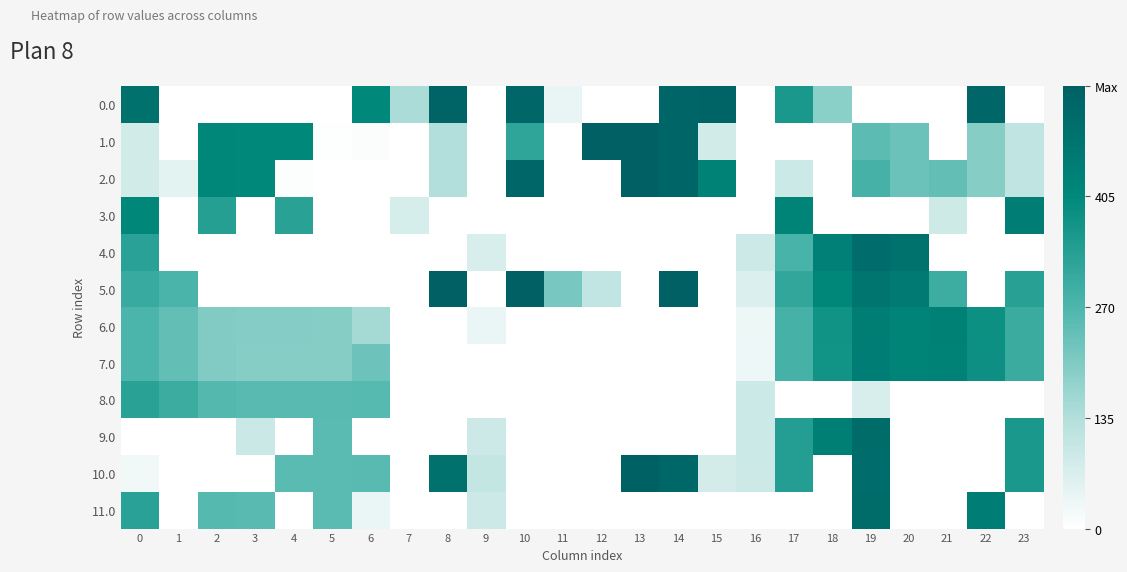

Which has a higher value, 23 or 9?

23